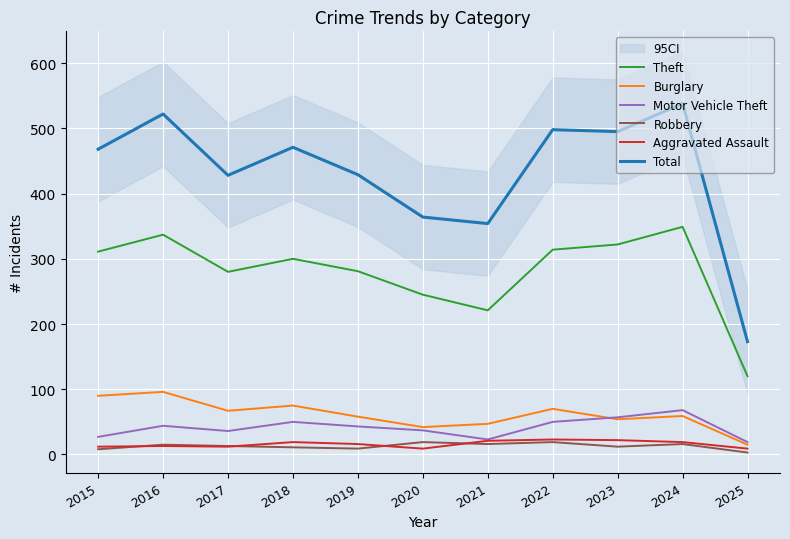

True or false: Robbery and Theft intersect in this chart.

False